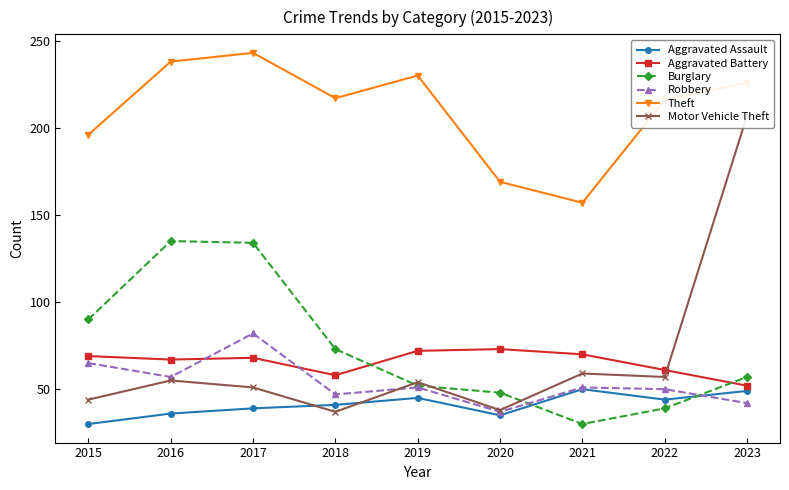

Rank the series by their maximum value, from lowest to highest.

Aggravated Assault, Aggravated Battery, Robbery, Burglary, Motor Vehicle Theft, Theft